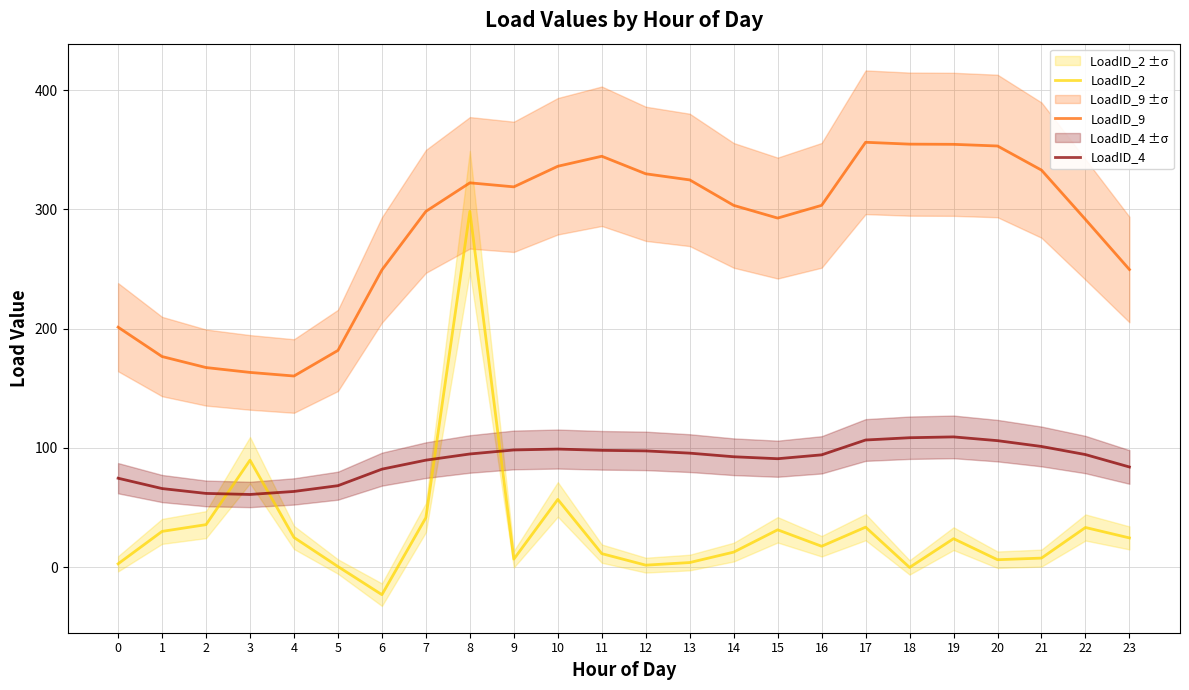

How many interior local valleys does the LoadID_2 series have?

6